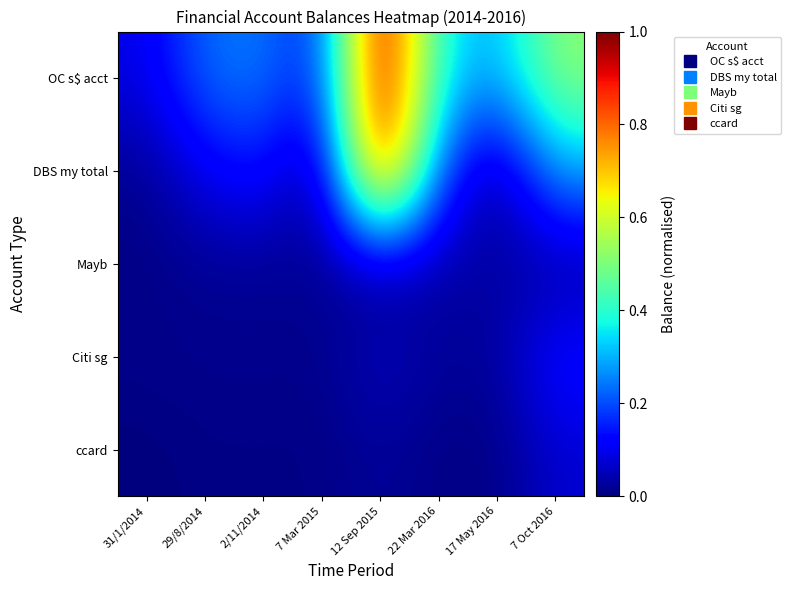

Between 7 Mar 2015 and 17 May 2016, which series saw the biggest shift?

OC s$ acct